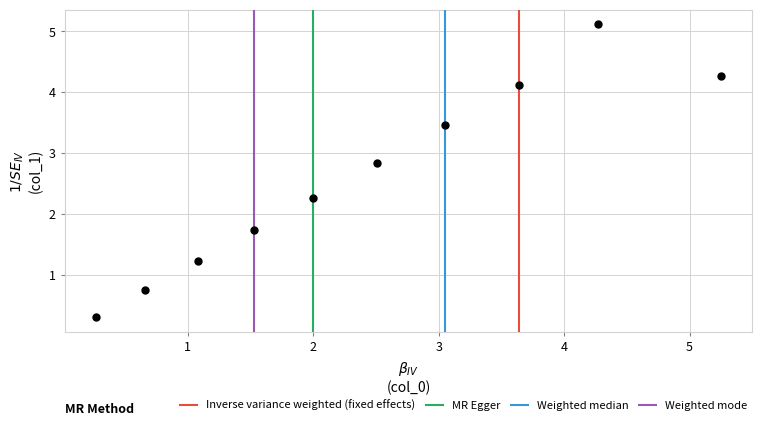

What is the average Y value?

2.6